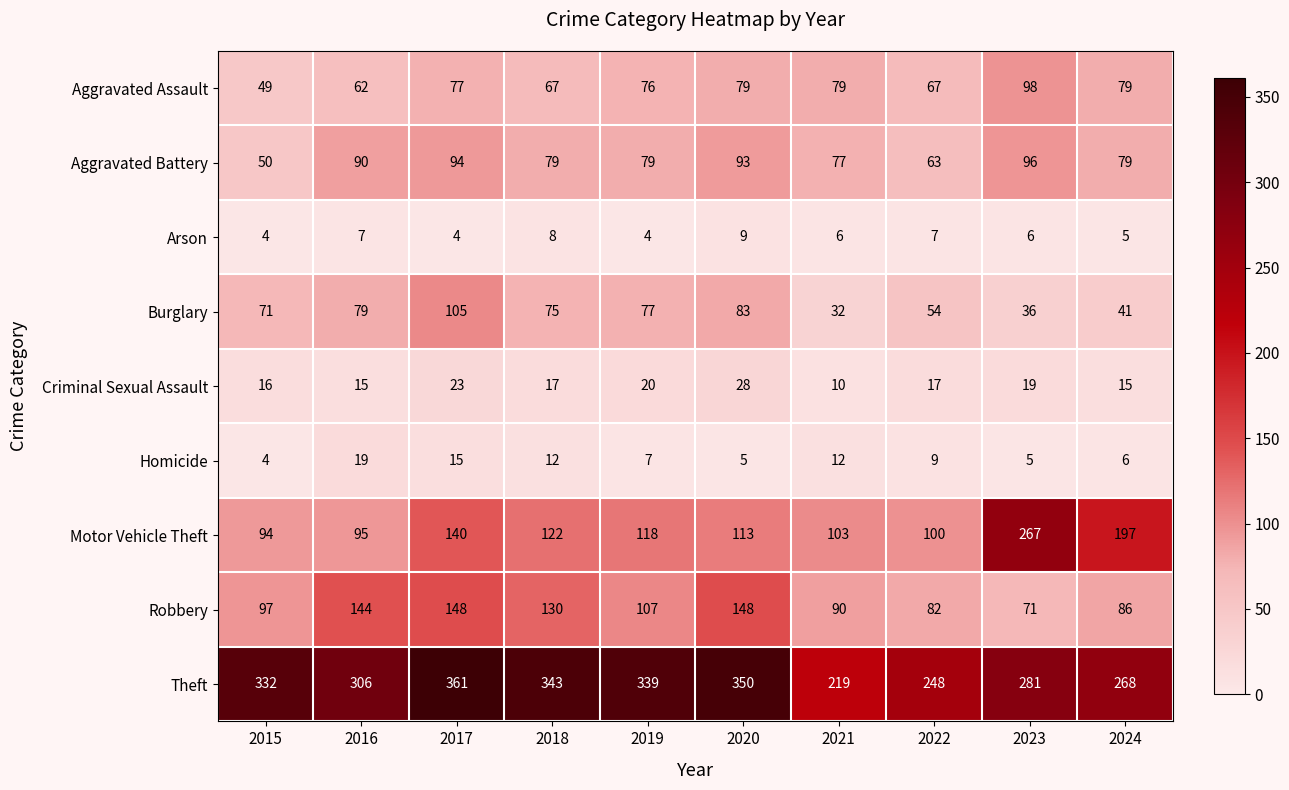

What is the minimum value shown in the chart?

4